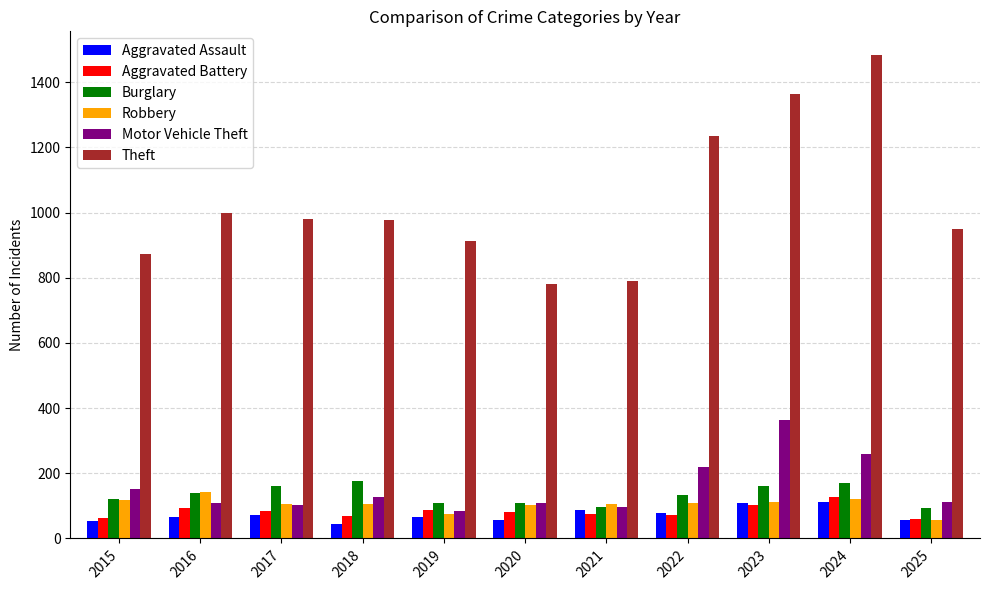

What is the spread (max minus min) of values at 2019?

849